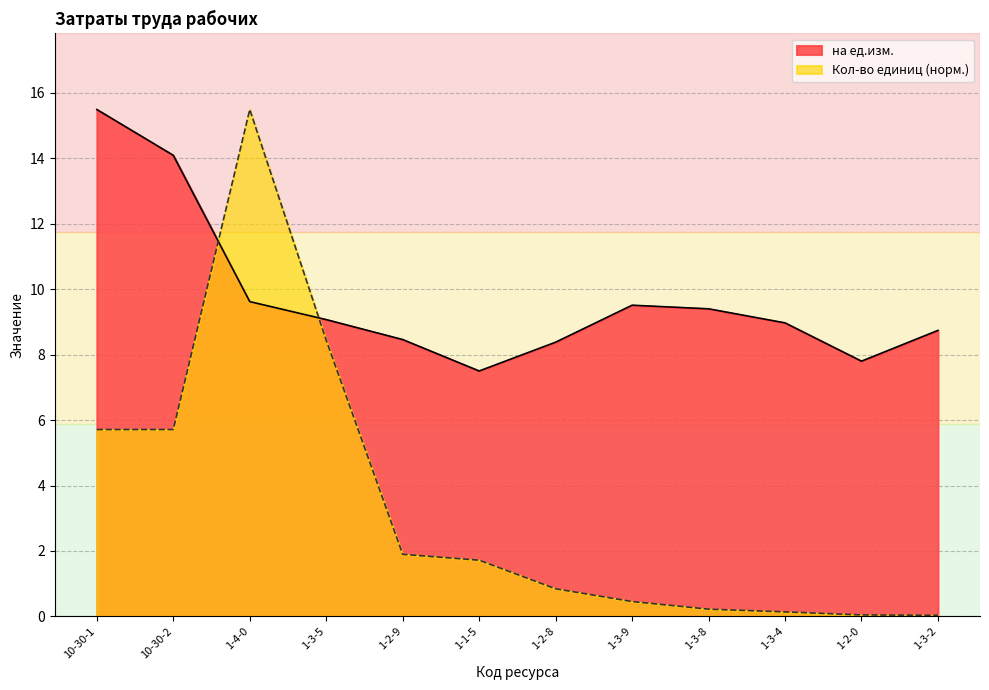

What is the difference between the maximum and second lowest values in the Кол-во единиц series?

15.4